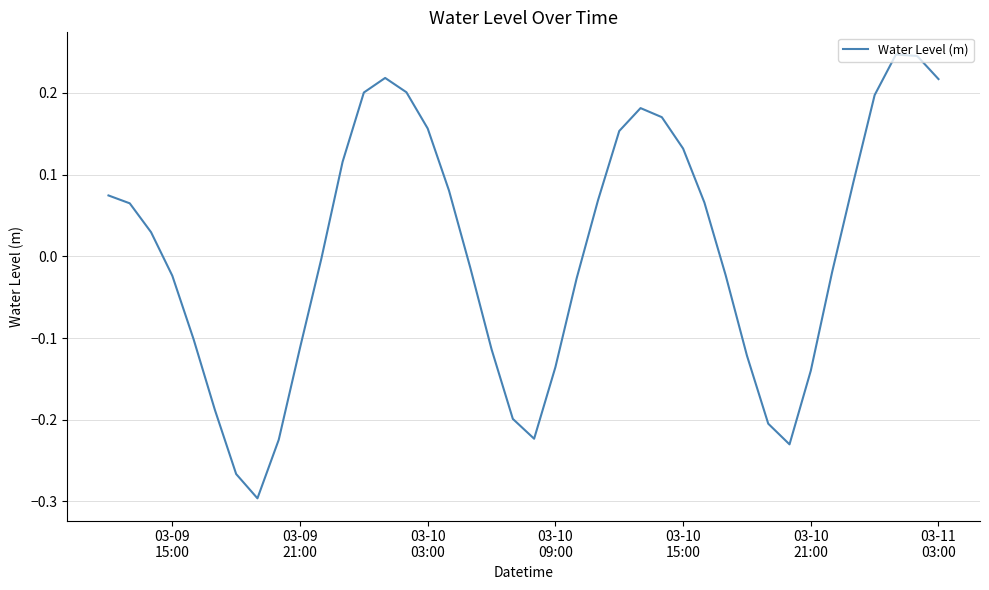

What is the difference between the maximum and minimum values?

0.5